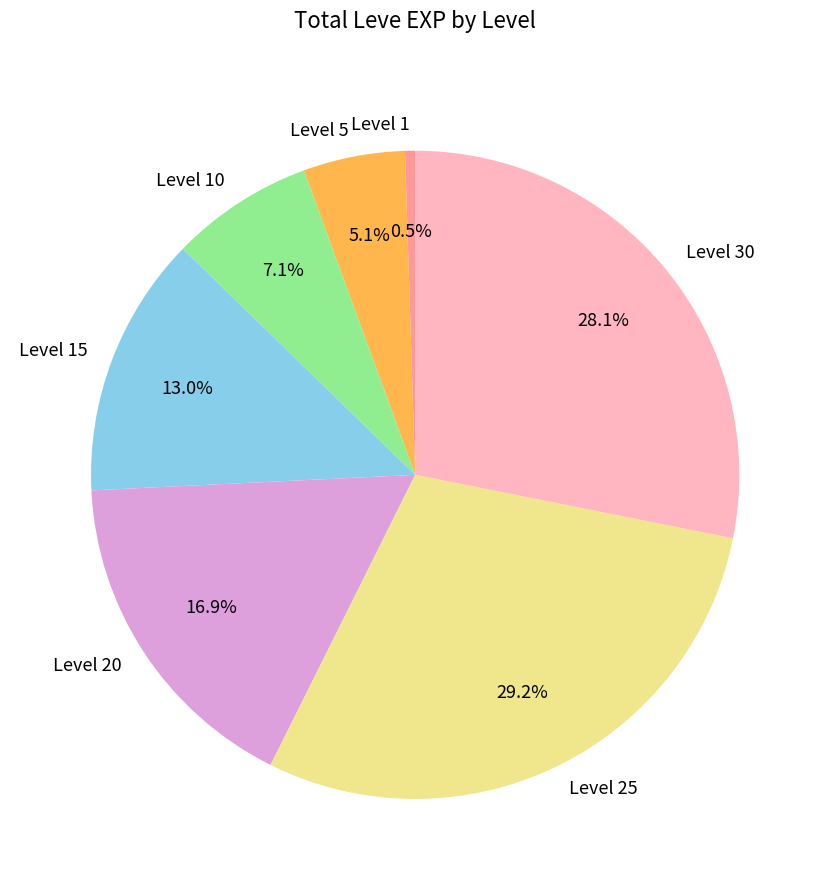

Rank the categories by value from highest to lowest.

Level 25, Level 30, Level 20, Level 15, Level 10, Level 5, Level 1